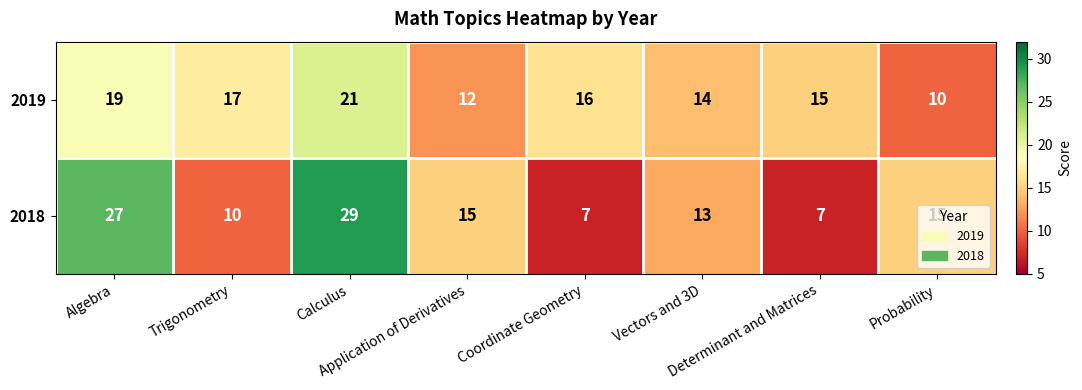

Which series has the largest total across all categories?

2019